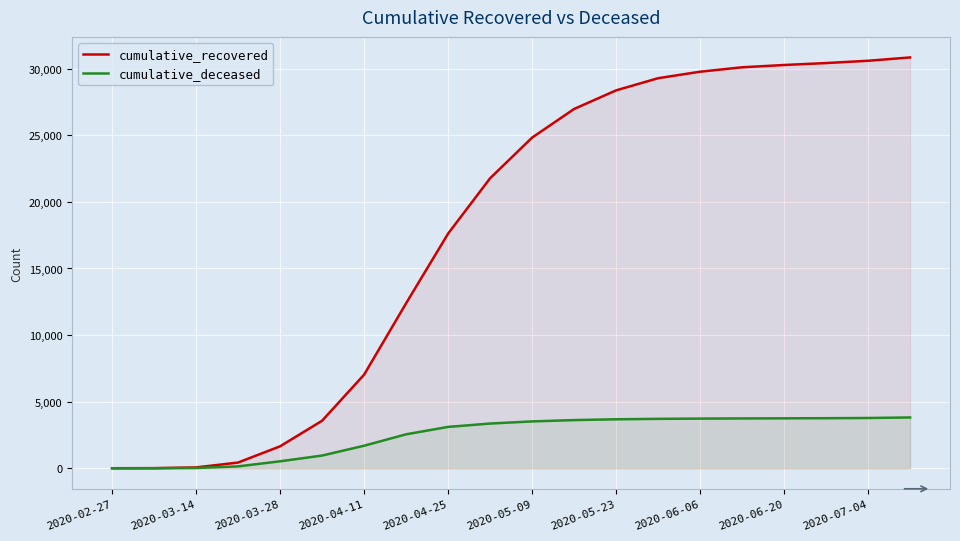

The cumulative_recovered series shows 10106 at 2020-06-06. True or false?

False